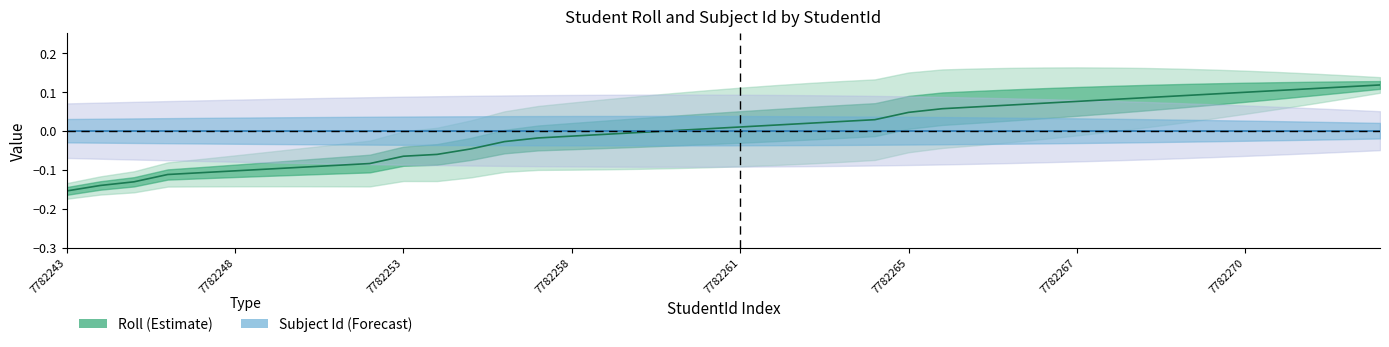

How many positive values are there?

22